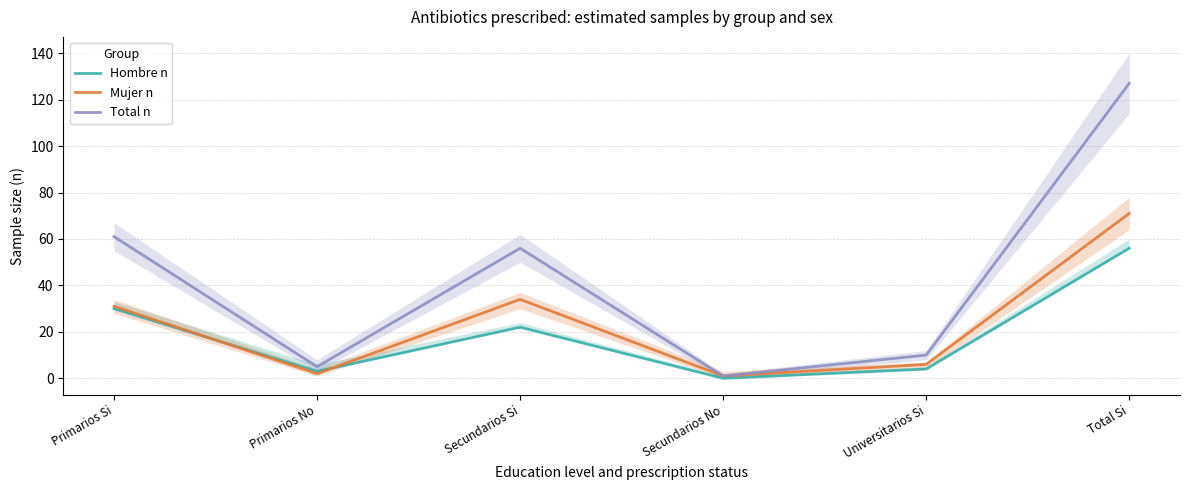

Where is the first local minimum for Hombre n?

Primarios No